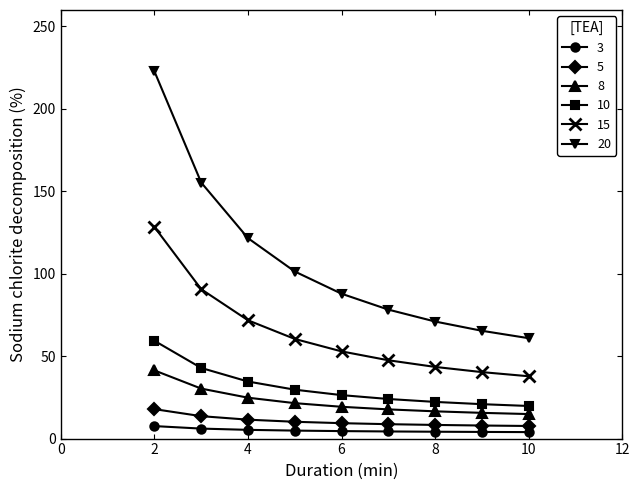

What is the value of the 8 point at the 9th from the left?

14.9